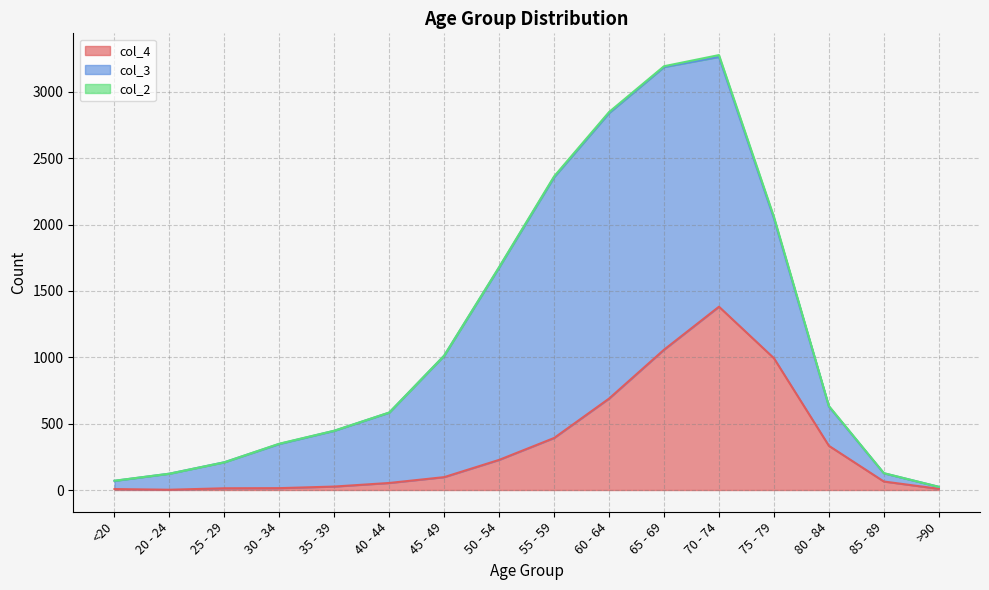

At how many categories does at least one series exceed 1378?

5